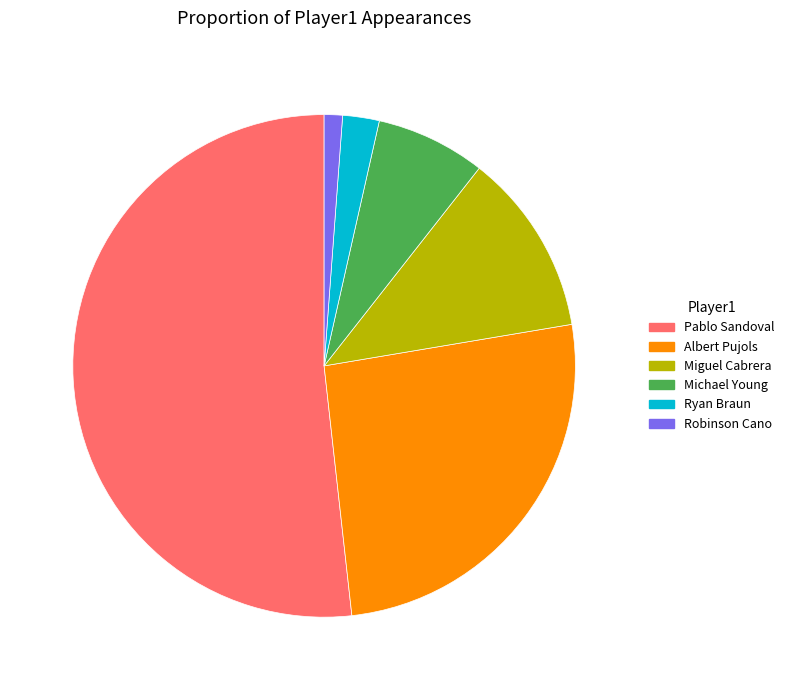

Do Ryan Braun and Michael Young together represent more than half of the pie?

No